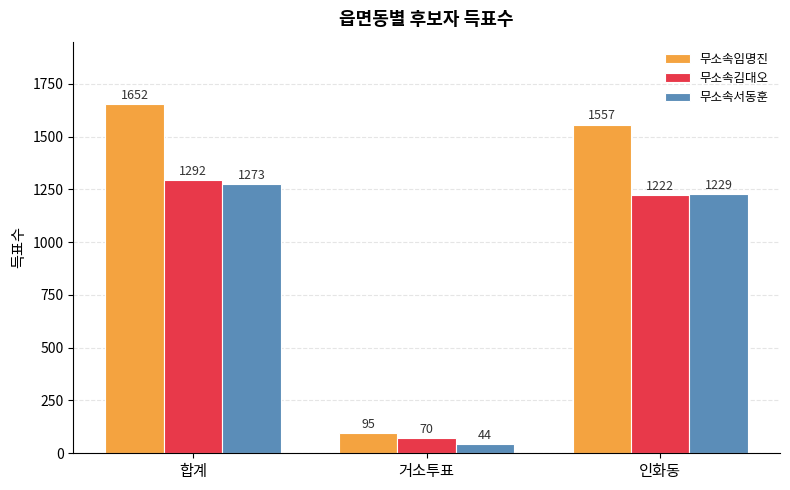

What is the minimum value for 무소속임명진?

95